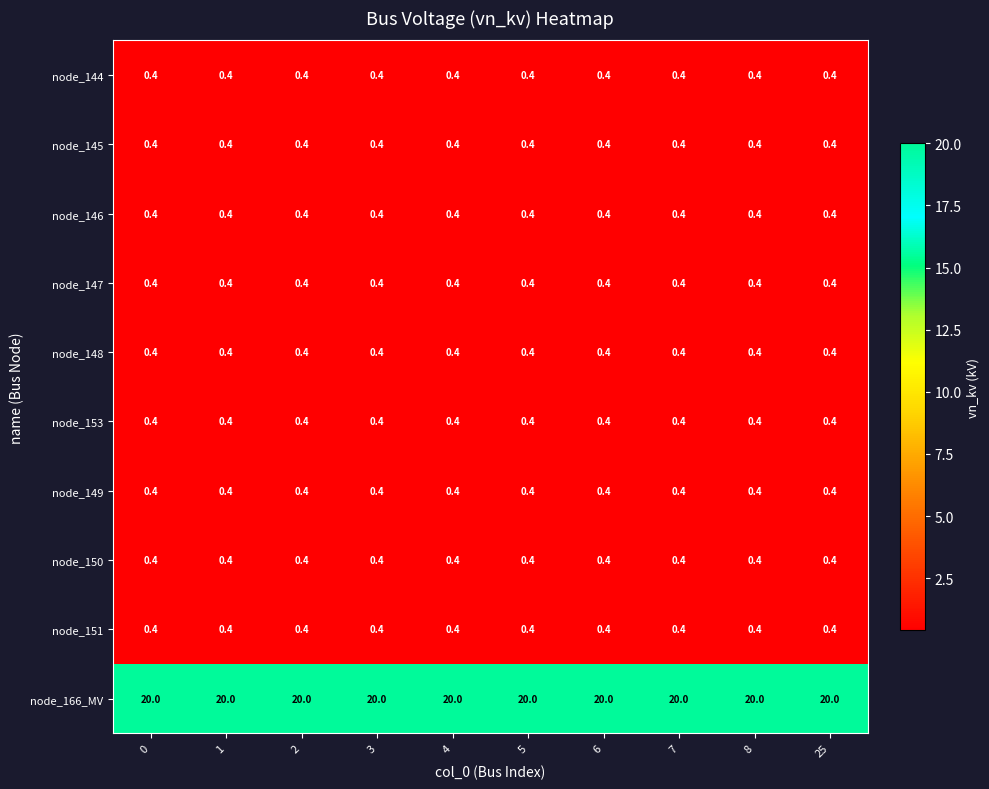

What is the spread (max minus min) of values at 2?

19.6